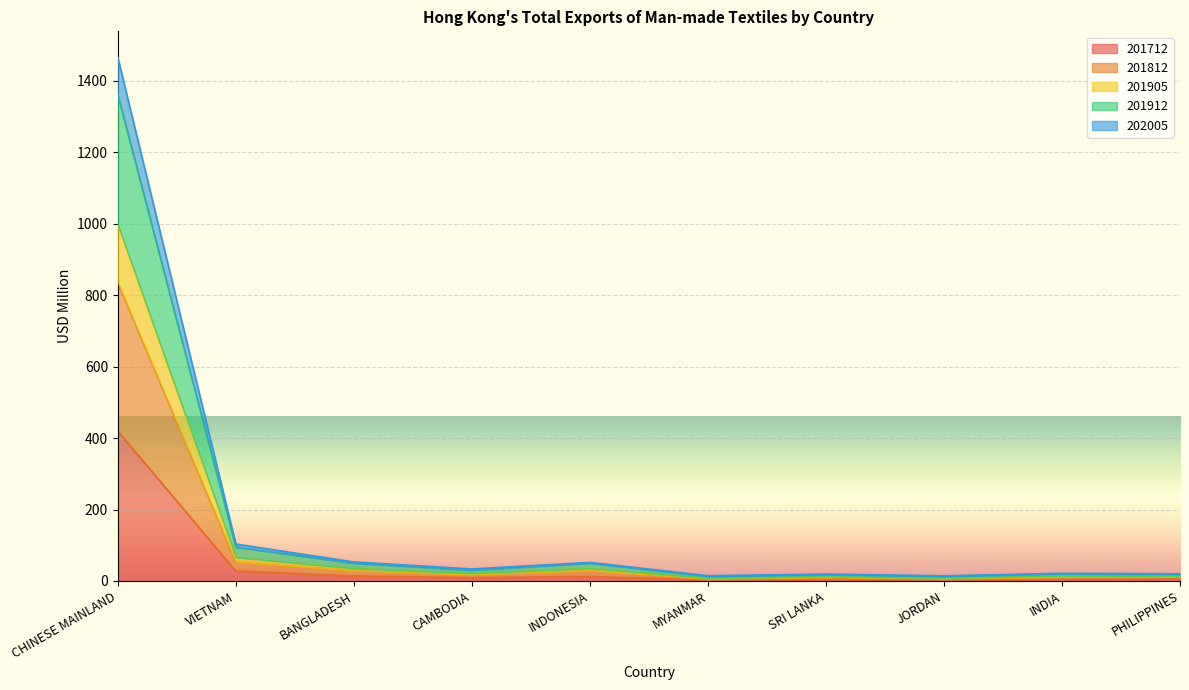

What is the highest value of the 201712 series?

419.8